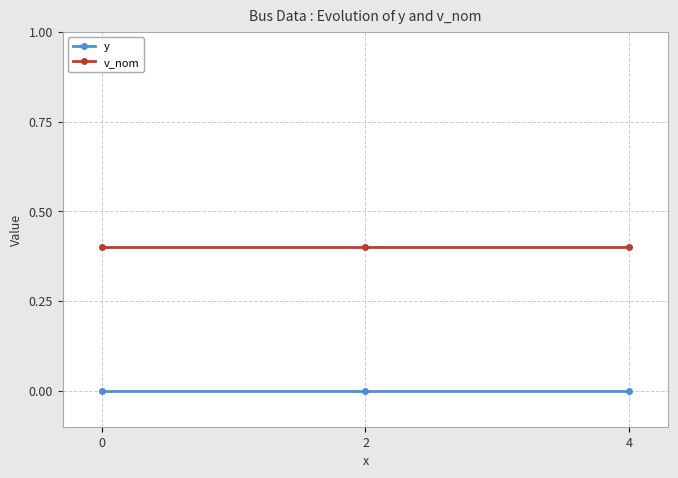

Reading right to left, transcribe all the data shown in this chart.

y: 4=0.0	2=0.0	0=0.0
v_nom: 4=0.4	2=0.4	0=0.4